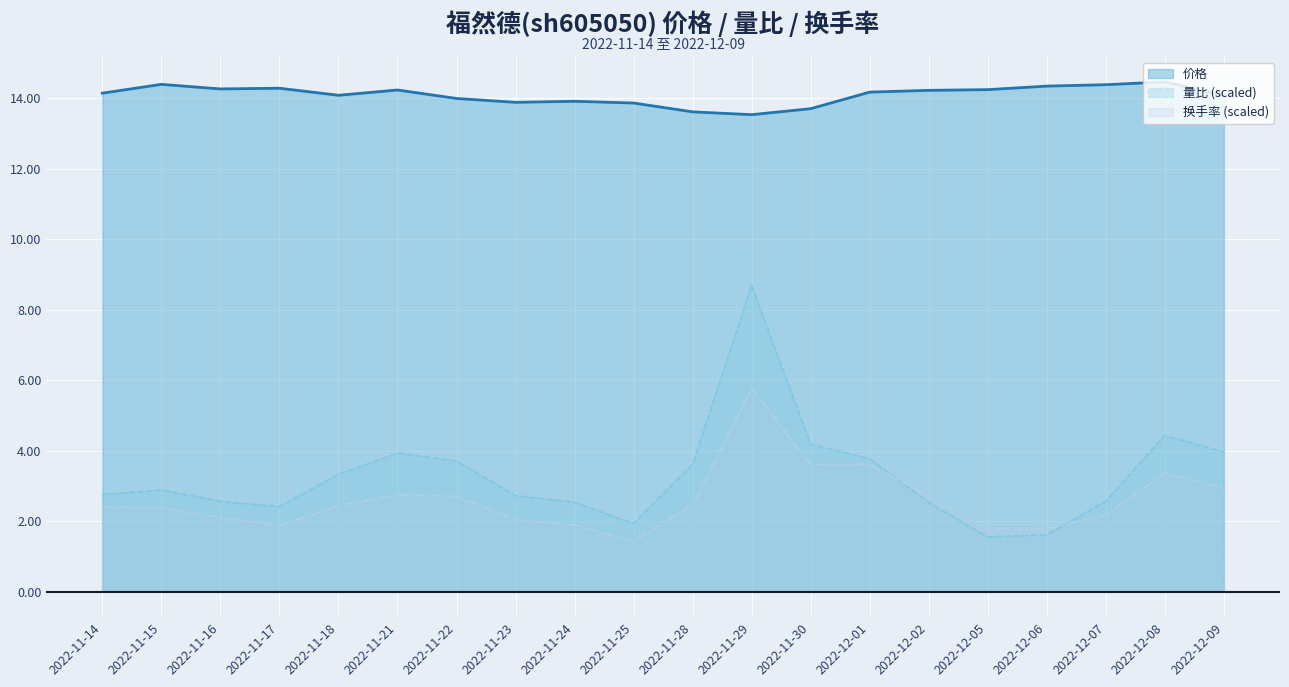

At which label does 价格 first exceed 14?

2022-11-14